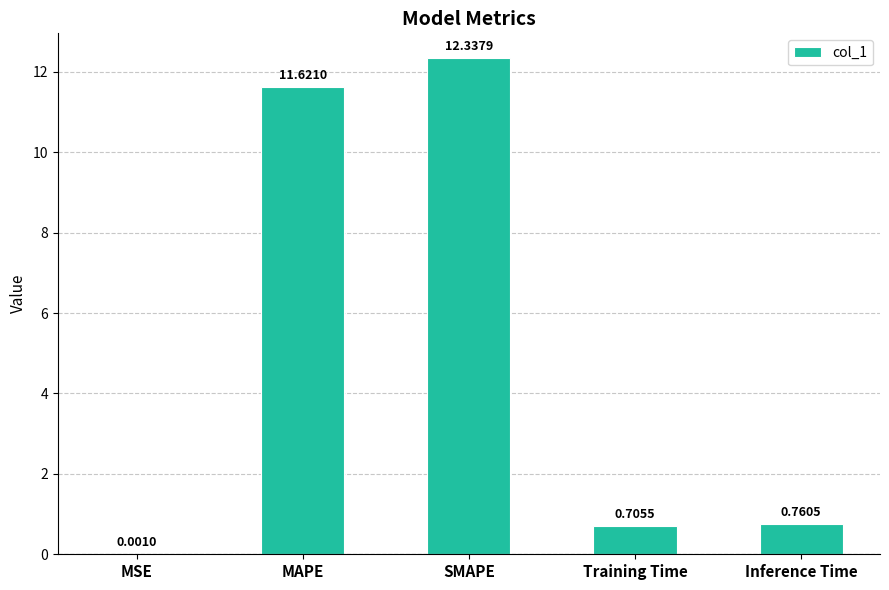

What is the sum of the values at MAPE and Inference Time?

12.4